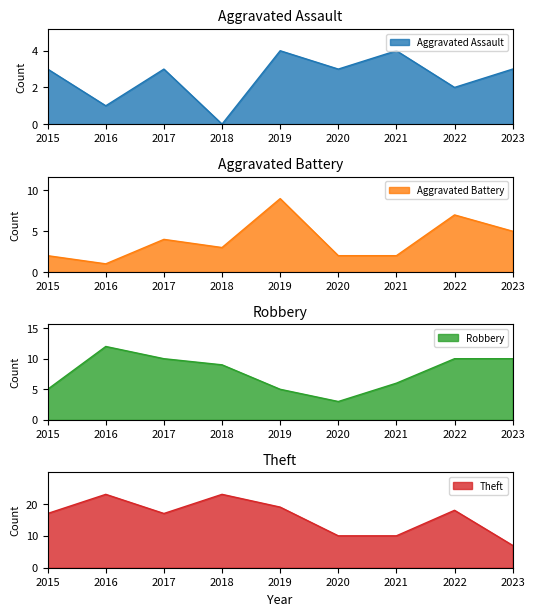

True or false: Theft and Aggravated Assault cross at least once.

False